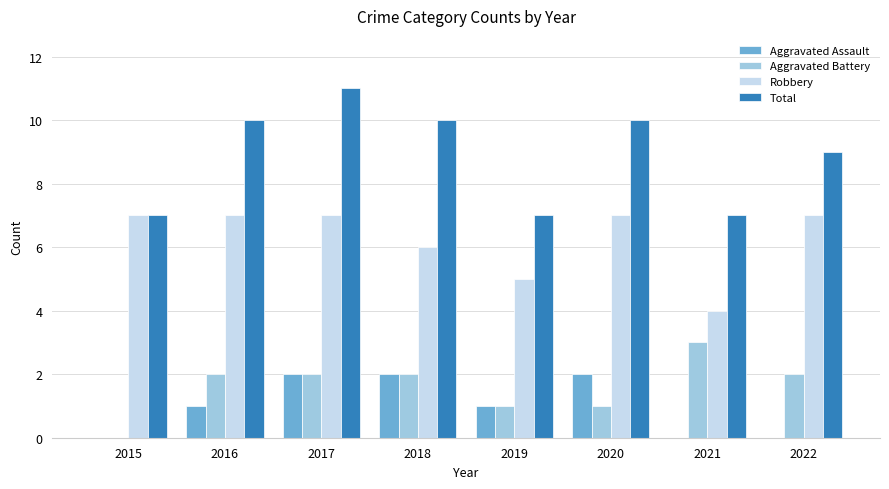

Reading left to right, what are all the values shown in this chart?

Aggravated Assault: 2015=0	2016=1	2017=2	2018=2	2019=1	2020=2	2021=0	2022=0
Aggravated Battery: 2015=0	2016=2	2017=2	2018=2	2019=1	2020=1	2021=3	2022=2
Robbery: 2015=7	2016=7	2017=7	2018=6	2019=5	2020=7	2021=4	2022=7
Total: 2015=7	2016=10	2017=11	2018=10	2019=7	2020=10	2021=7	2022=9